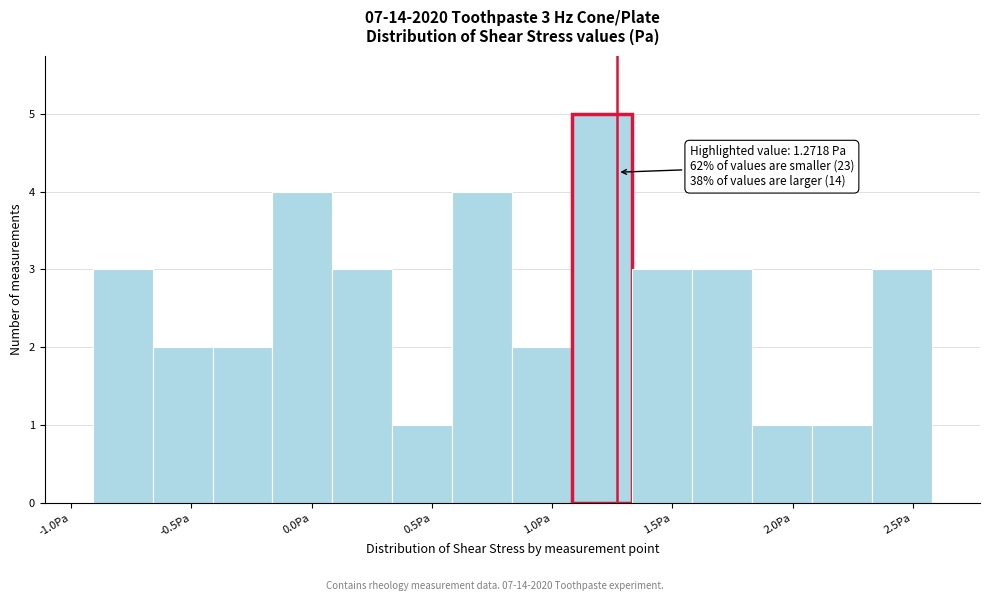

Which range on the x-axis has the tallest bar?

1.10 to 1.35